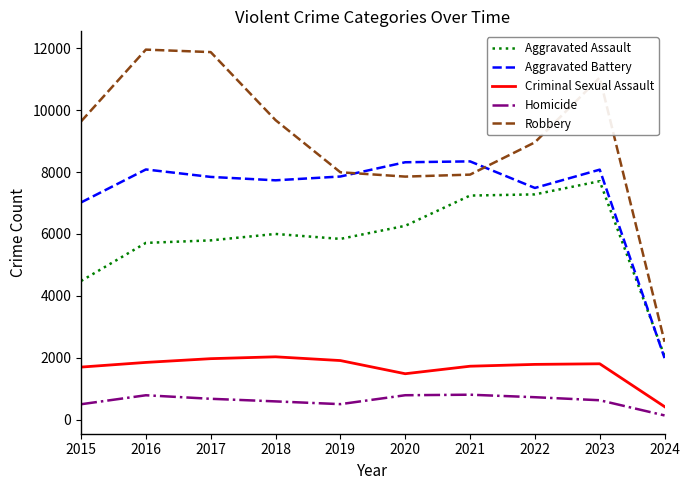

True or false: Aggravated Battery has a value of 1987 at 2024.

True